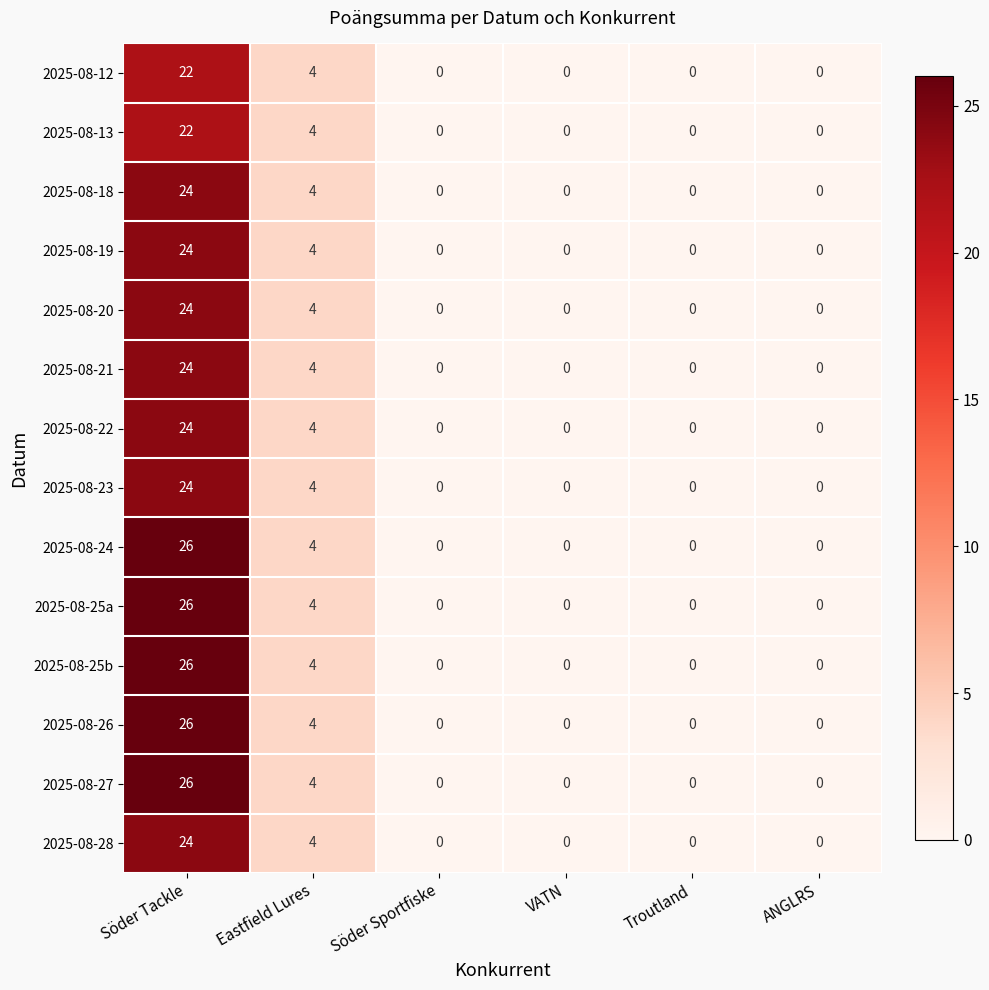

Is the value of 2025-08-13 at Eastfield Lures greater than the value of 2025-08-23 at ANGLRS?

Yes